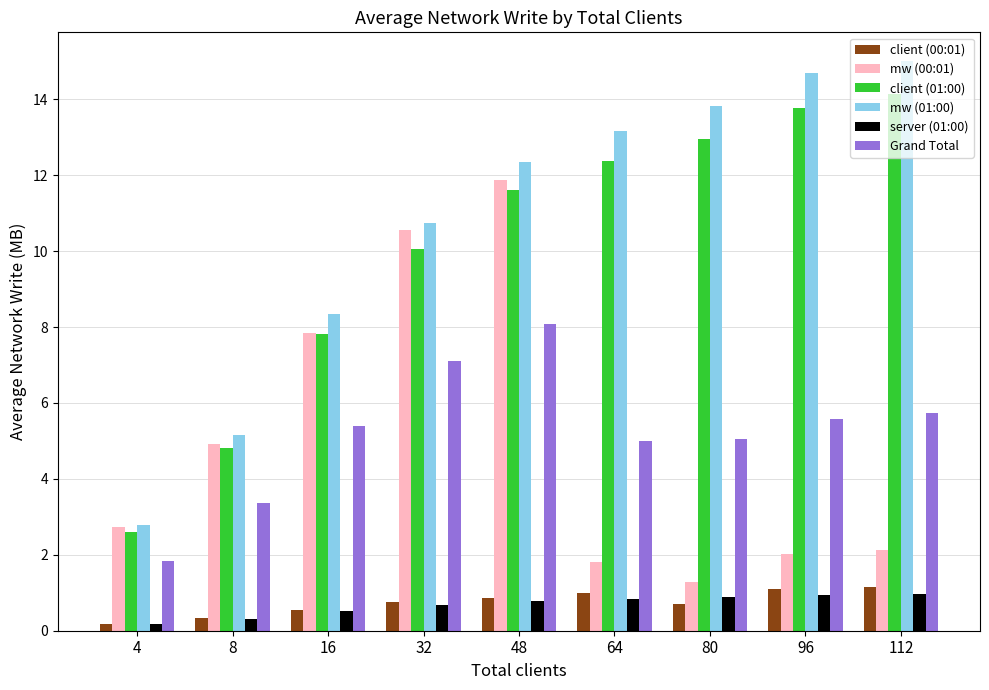

Which series has the largest total across all categories?

mw (01:00)